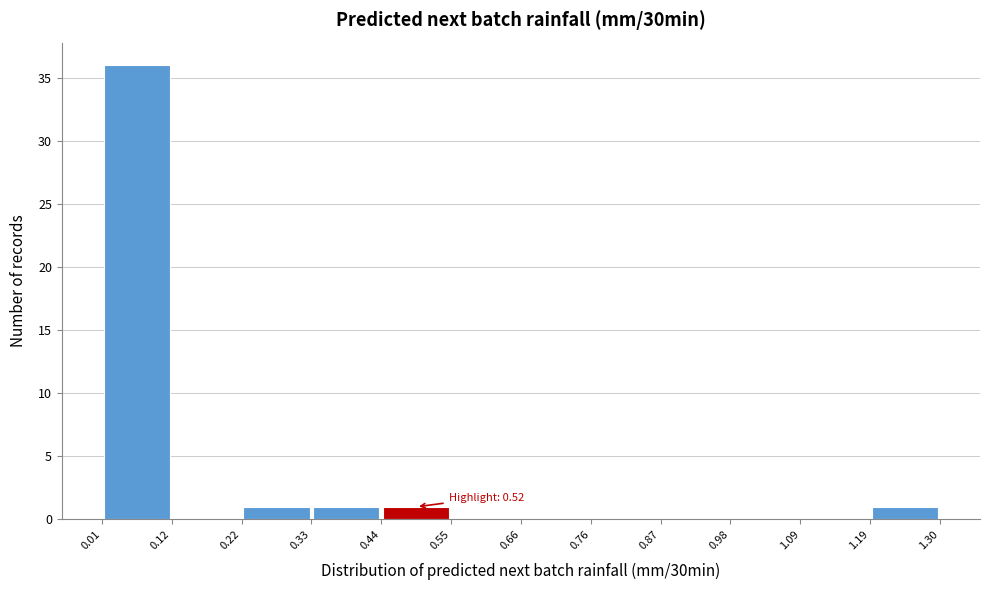

Over which range of the x-axis is the bar tallest?

0.01 to 0.12